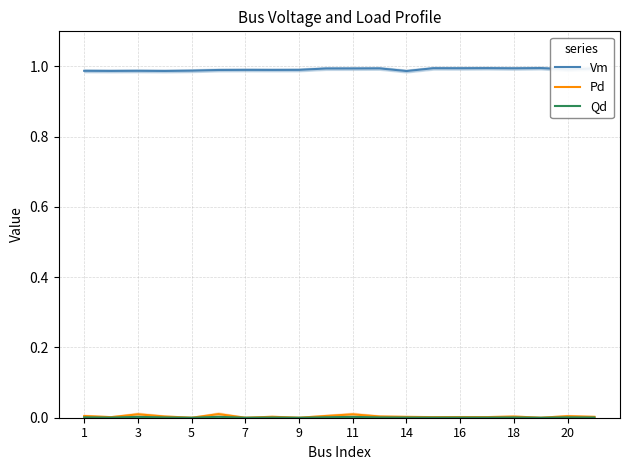

True or false: Qd and Vm cross at least once.

False